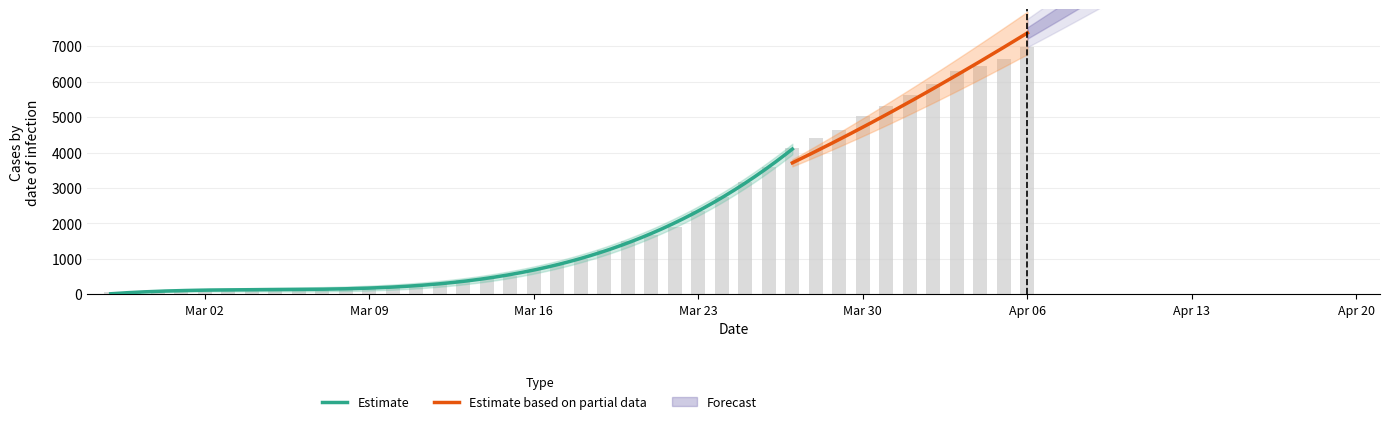

At which label does the data first exceed 993?

2020-03-19